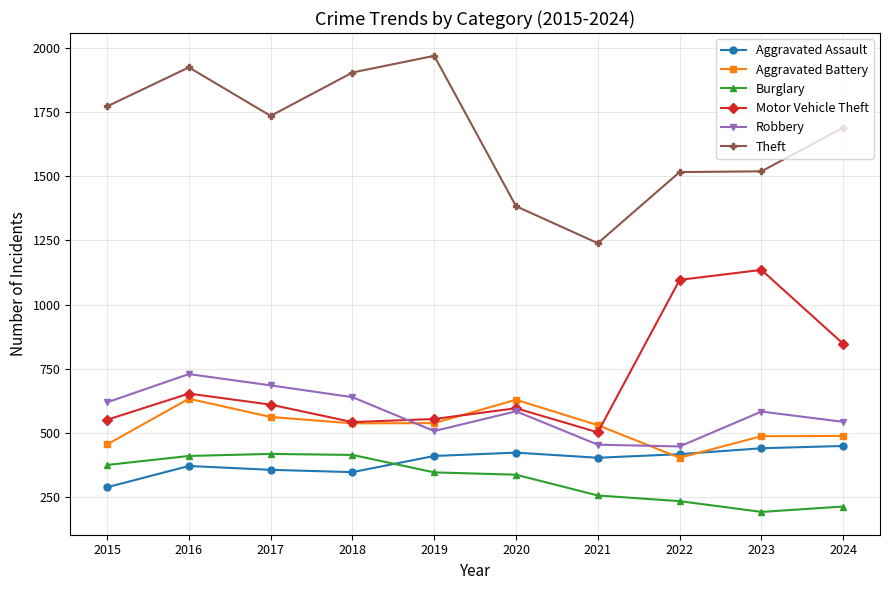

What are all the series names shown in the legend?

Aggravated Assault, Aggravated Battery, Burglary, Motor Vehicle Theft, Robbery, Theft